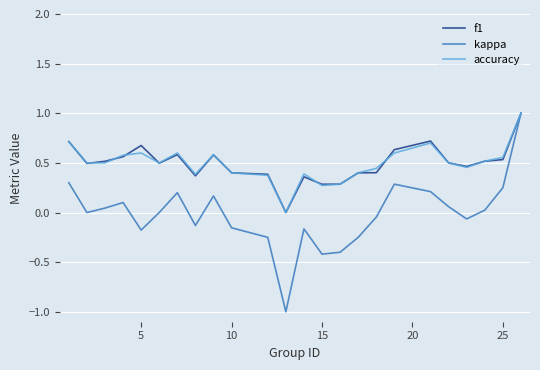

Does the chart have visible grid lines?

Yes